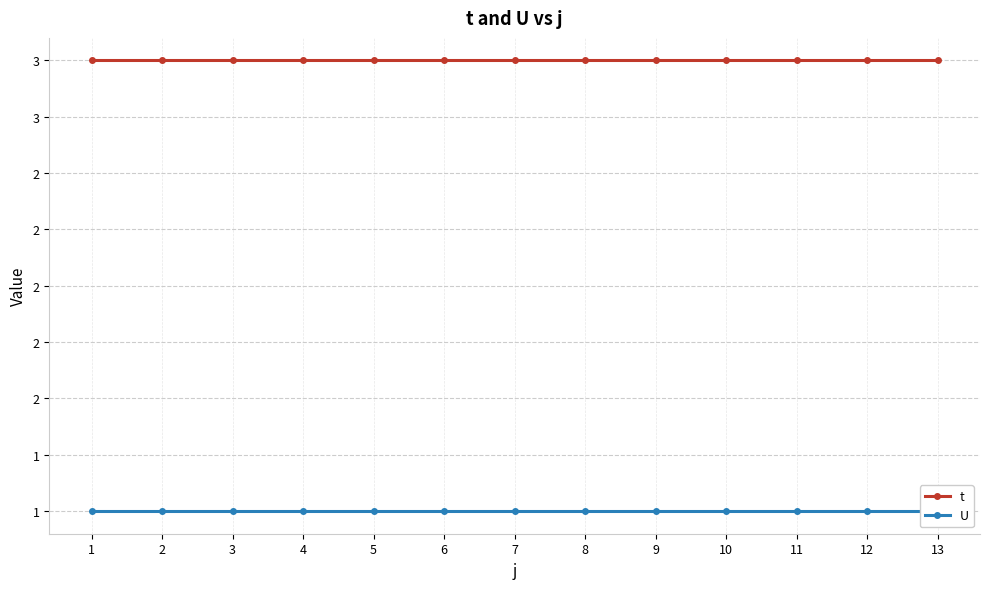

What is the value of the t point at the 8th from the left?

3